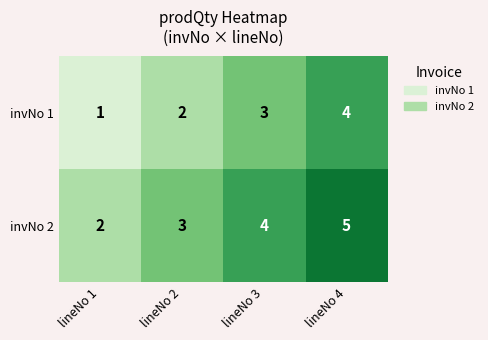

What value does the invNo 2 series have at lineNo 2?

3